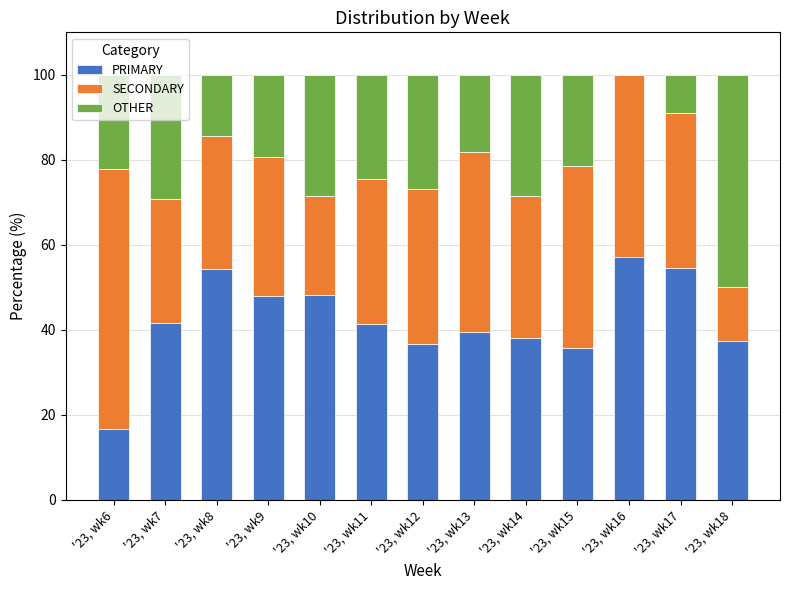

Is it true that PRIMARY equals 70.2 at '23, wk13?

False